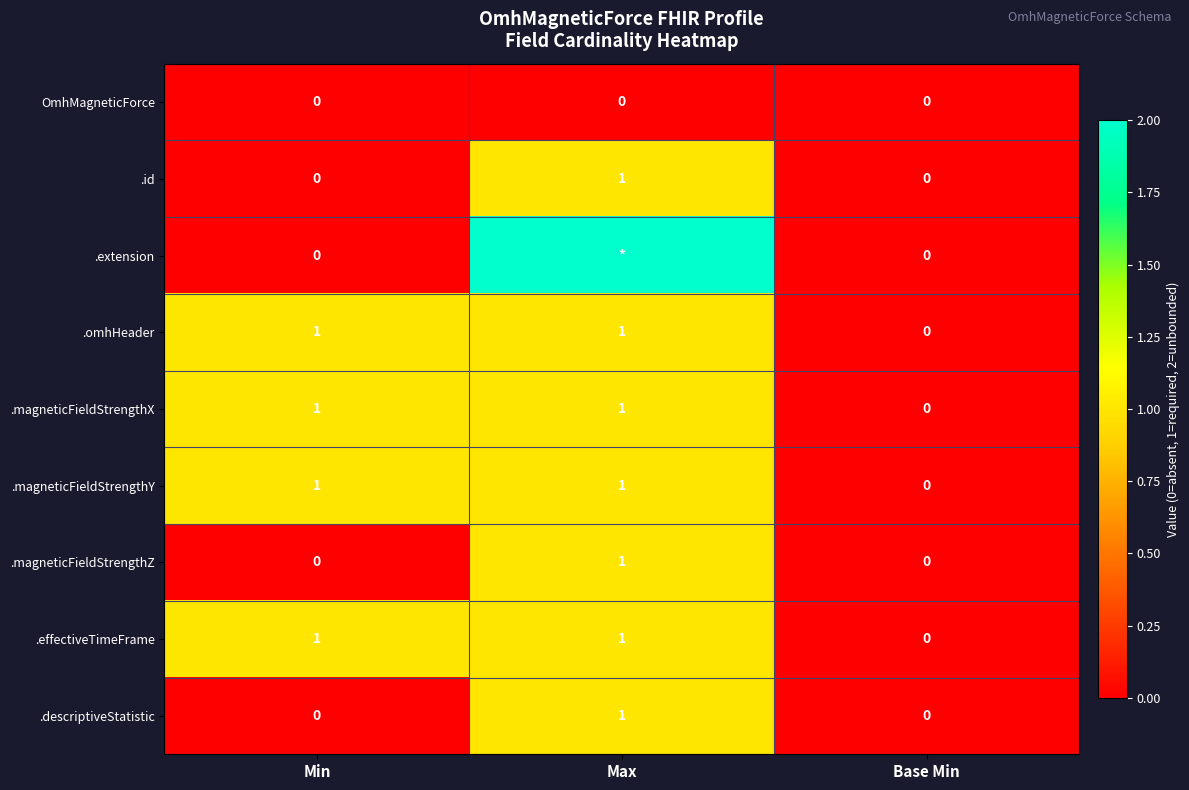

Count the .id values in the range 0 to 1.

3